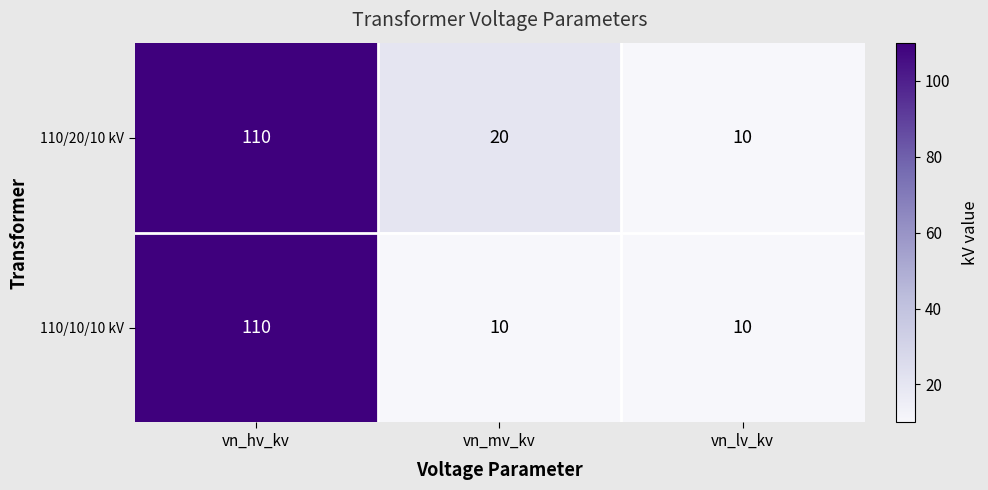

What is the difference between the maximum and minimum values in the 110/20/10 kV series?

100